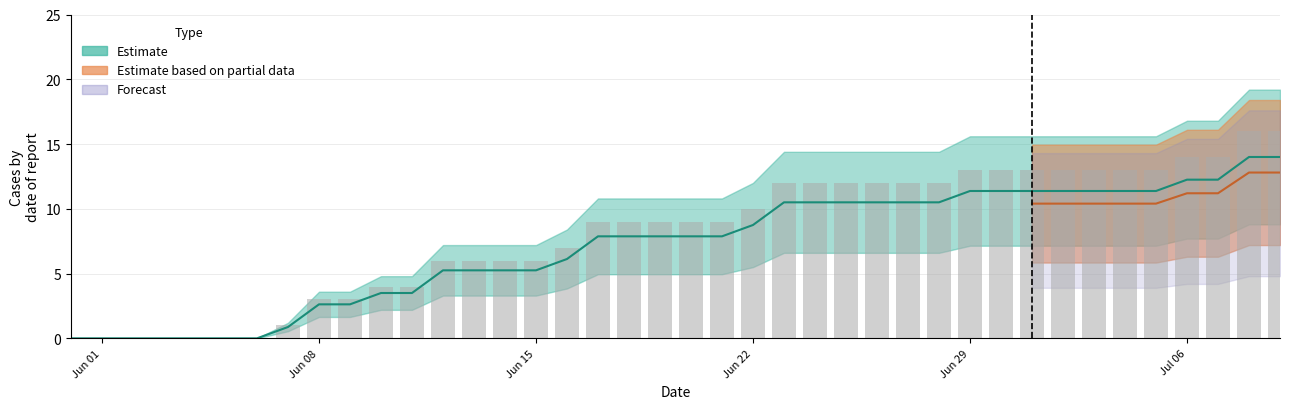

What is the label of the 7th bar from the left?

2020-06-06